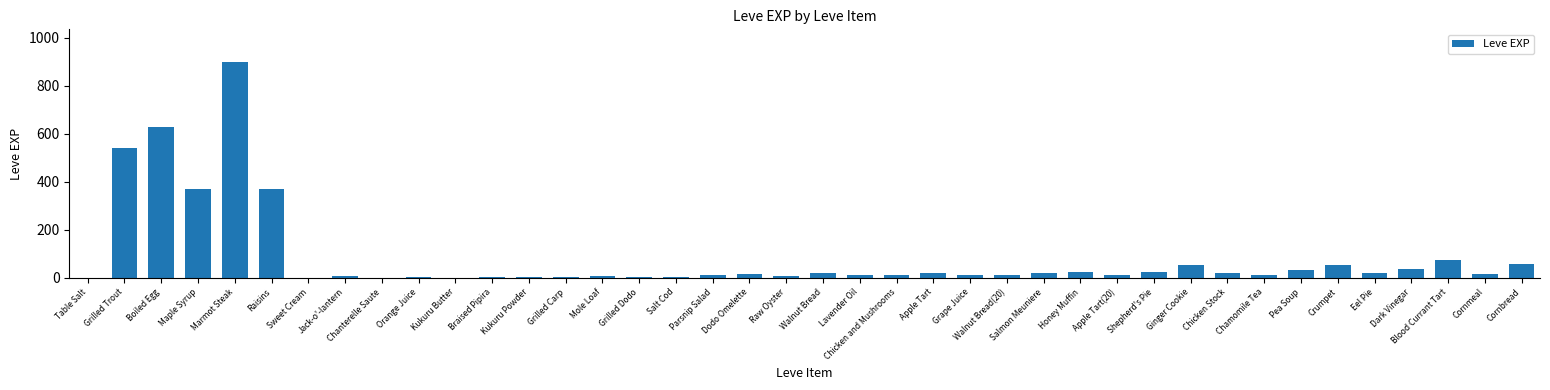

Read the value at Dark Vinegar.

36